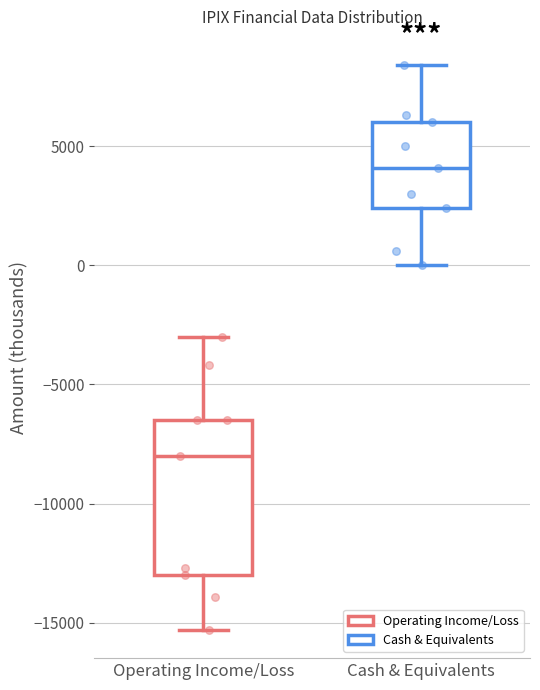

Reading left to right, transcribe this box plot: for each box, give where its median line is, the range the box spans, and where its two whiskers end, as read against the y-axis. The values are not printed on the chart, so give them approximately, as read against the axis.

Operating Income/Loss: median -8000, box -13000 to -6500, whiskers -15500 to -3000
Cash & Equivalents: median 4000, box 2500 to 6000, whiskers 0 to 8500